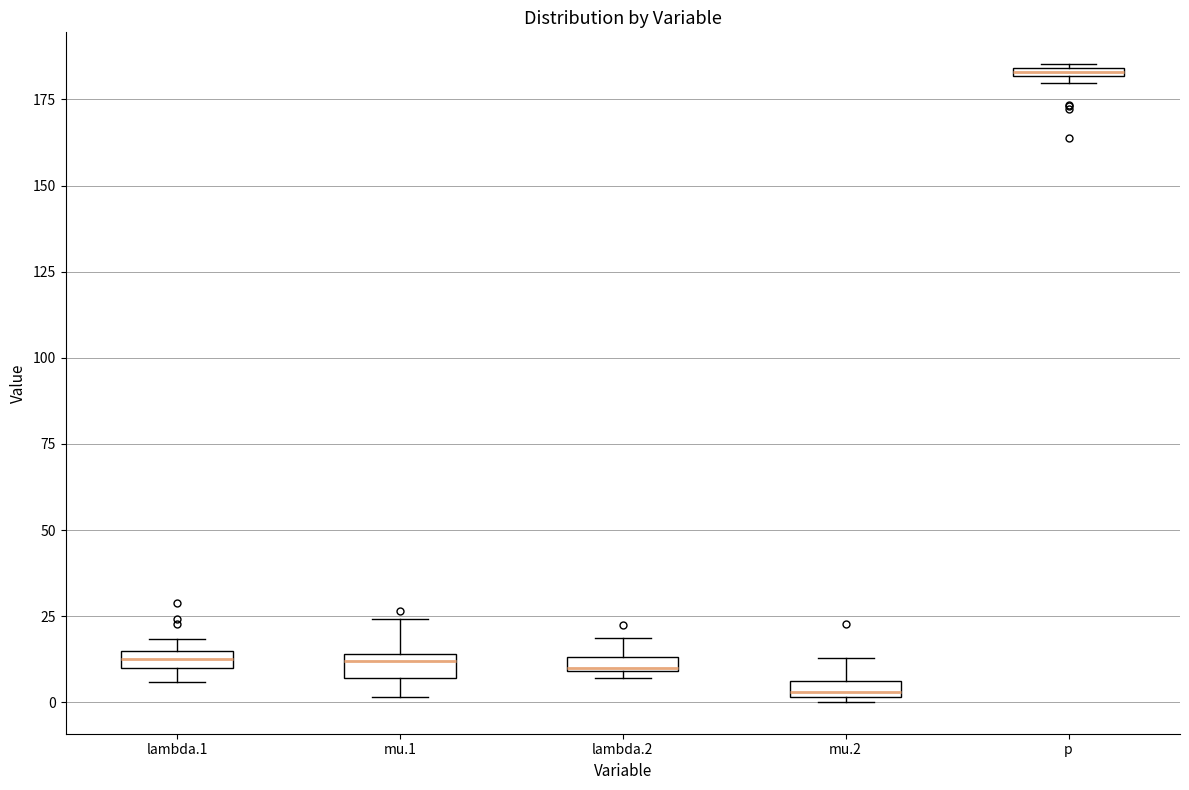

Which box has the lowest median line?

mu.2